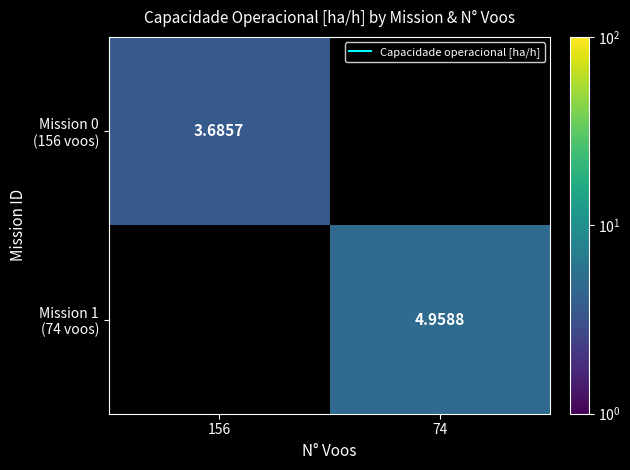

What is the greatest value displayed?

5.0